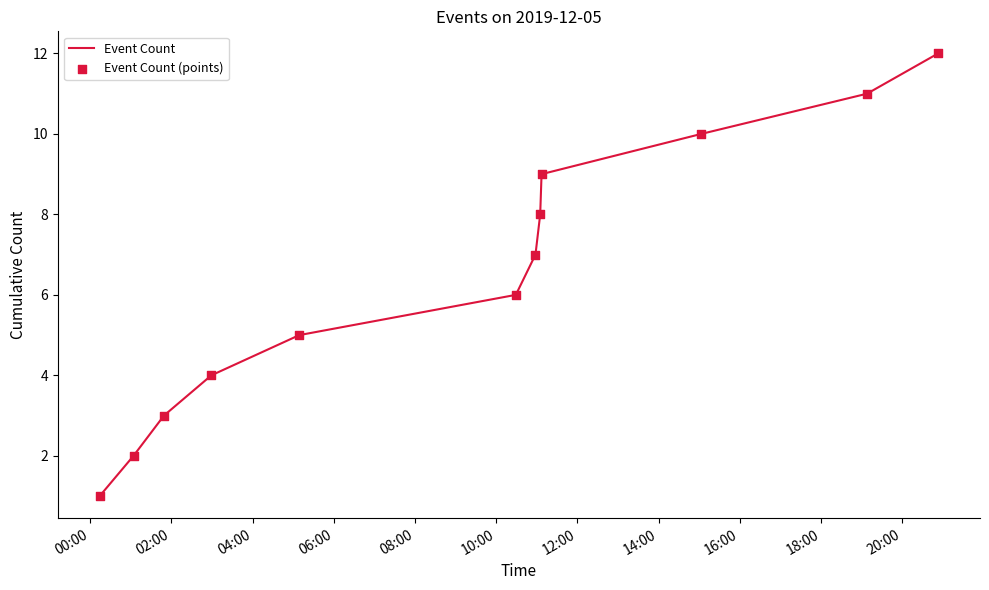

What is the greatest value displayed?

12